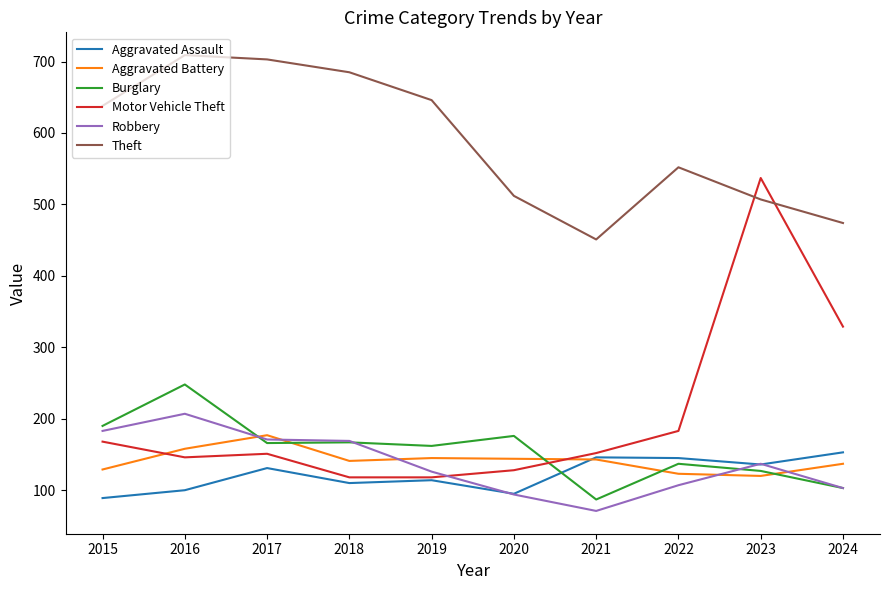

Where is the first local maximum for Aggravated Assault?

2017